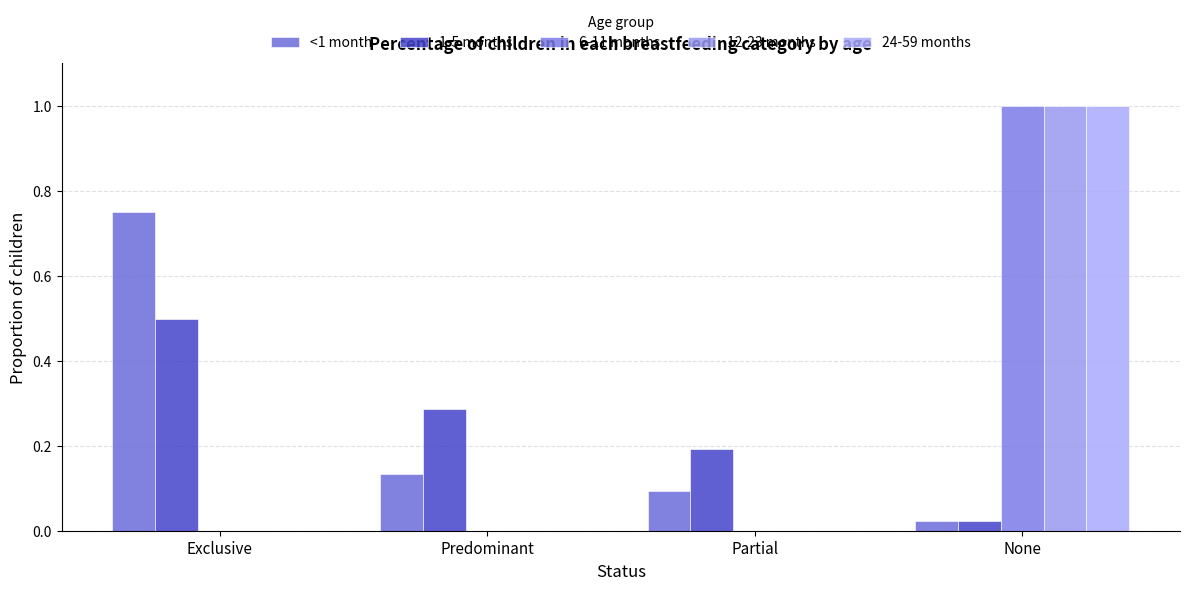

What position from the right is Partial?

2